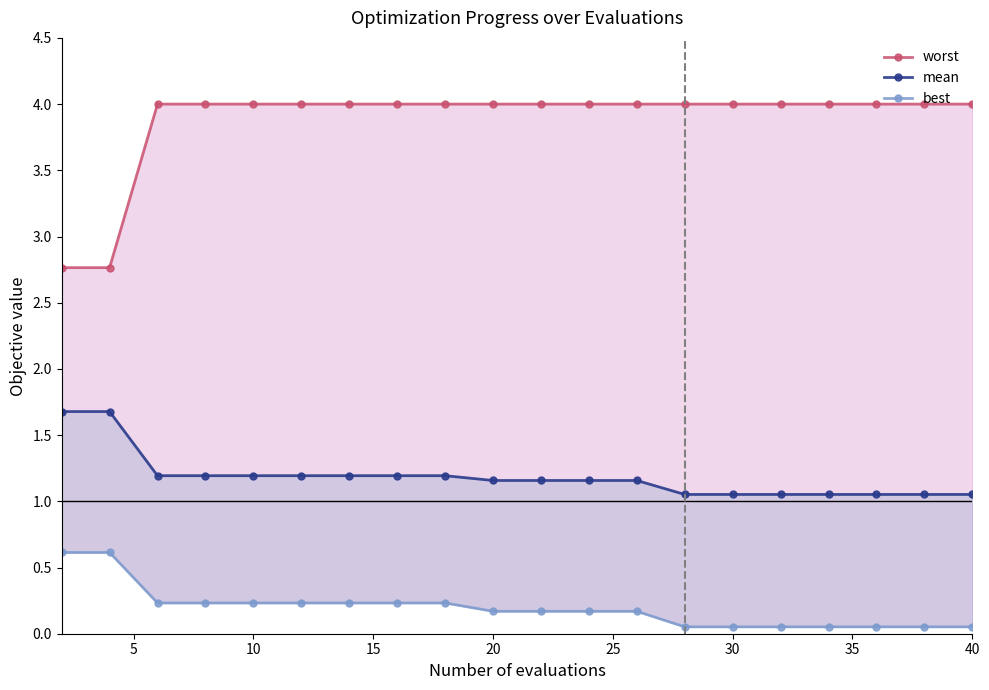

True or false: mean and worst intersect in this chart.

False